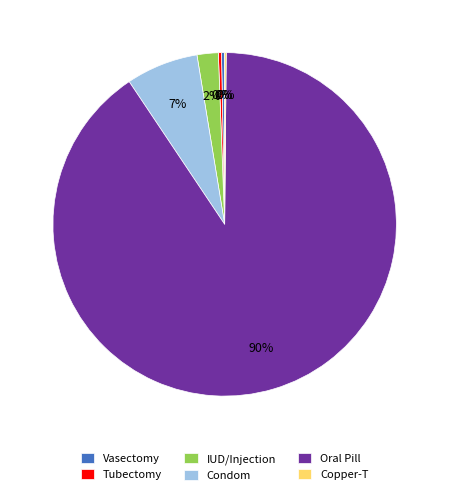

To the nearest percent, what is the combined percentage of IUD/Injection and Tubectomy?

2%